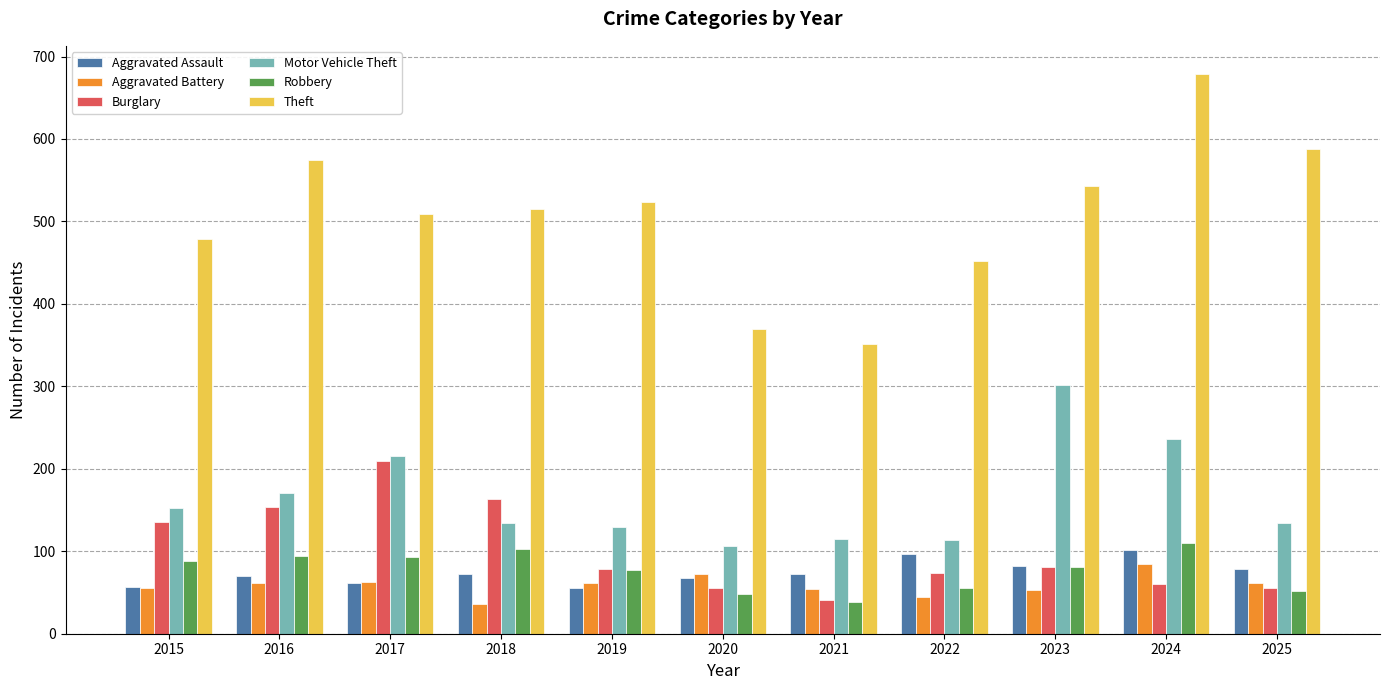

At which category is the sum across all series the highest?

2024